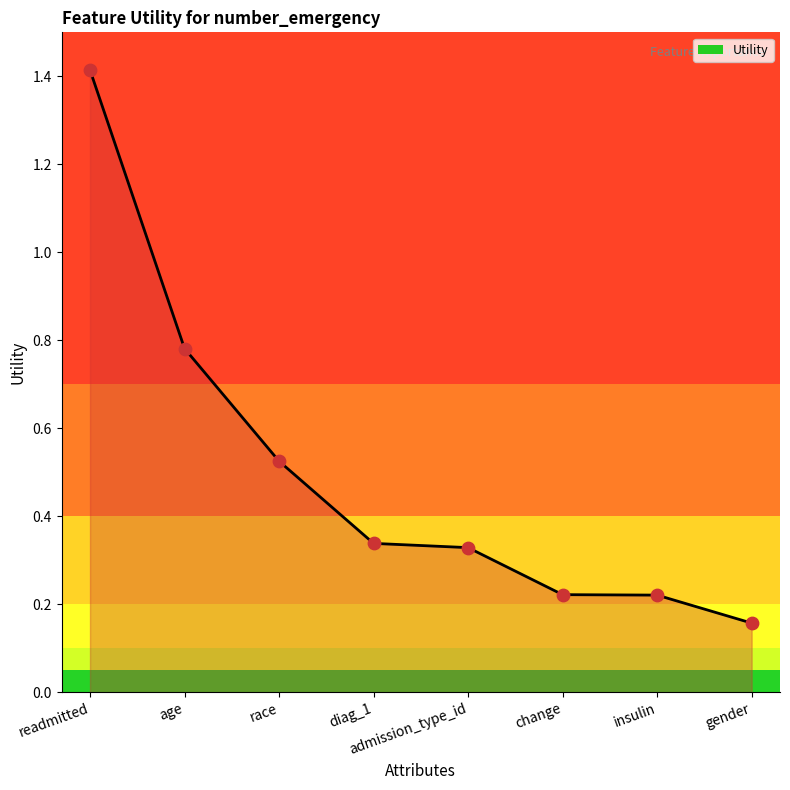

What is the ratio of the value at race to the value at readmitted?

0.4